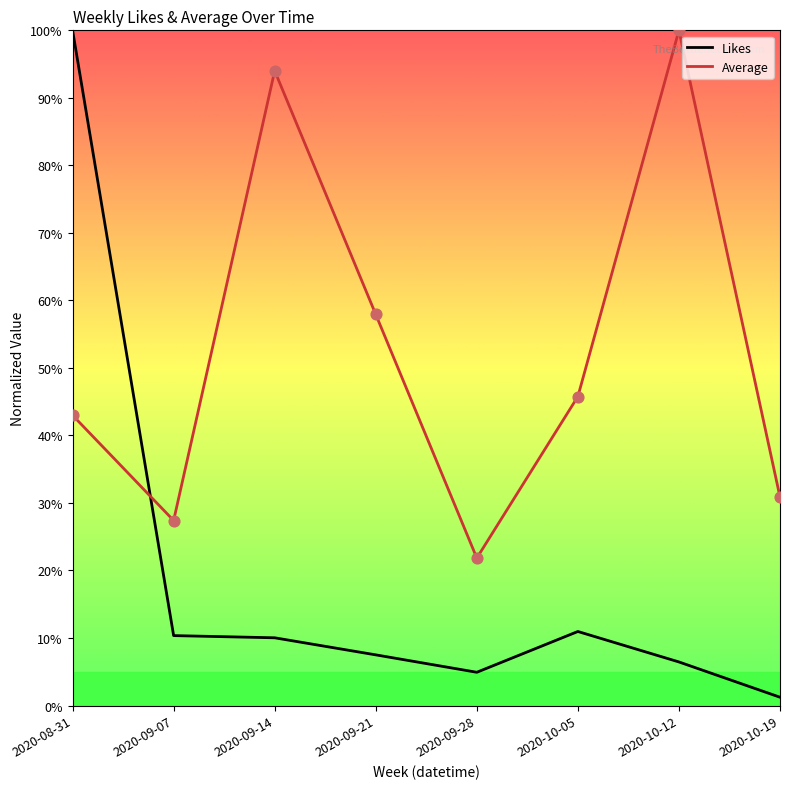

Which series has the largest total across all categories?

Average